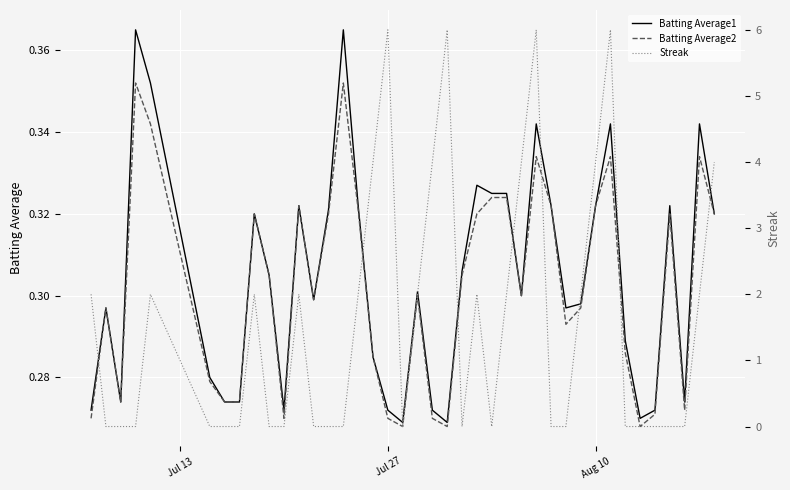

Which series has the largest range (max minus min)?

Streak